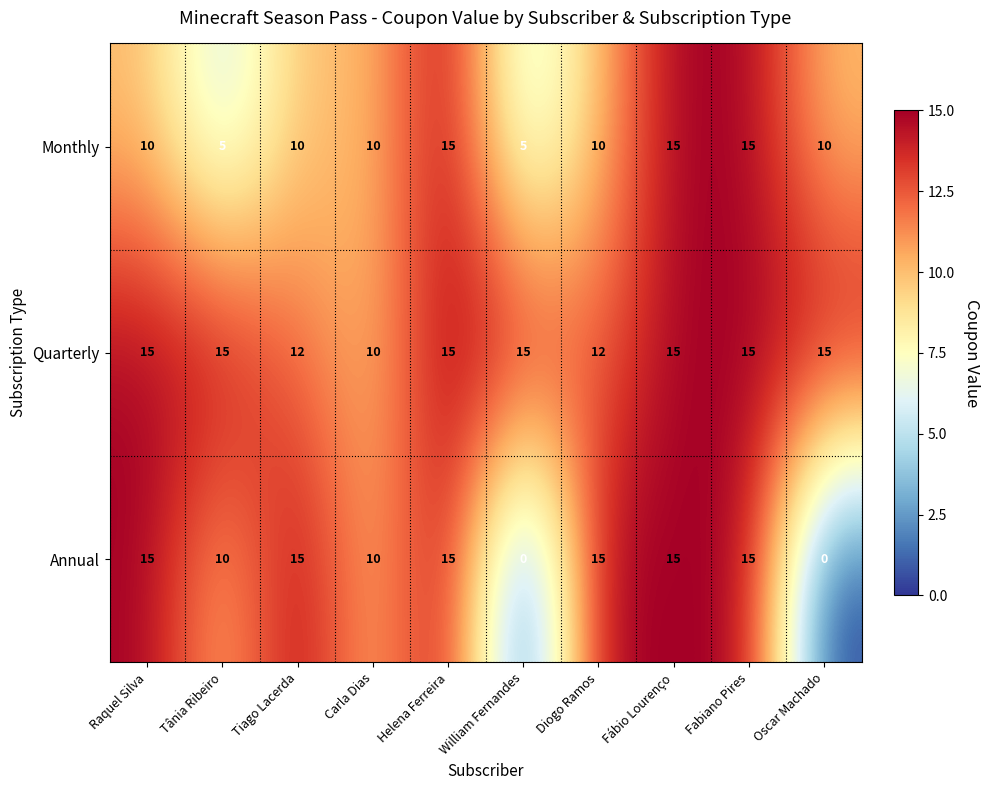

What is the highest value of the Monthly series?

15